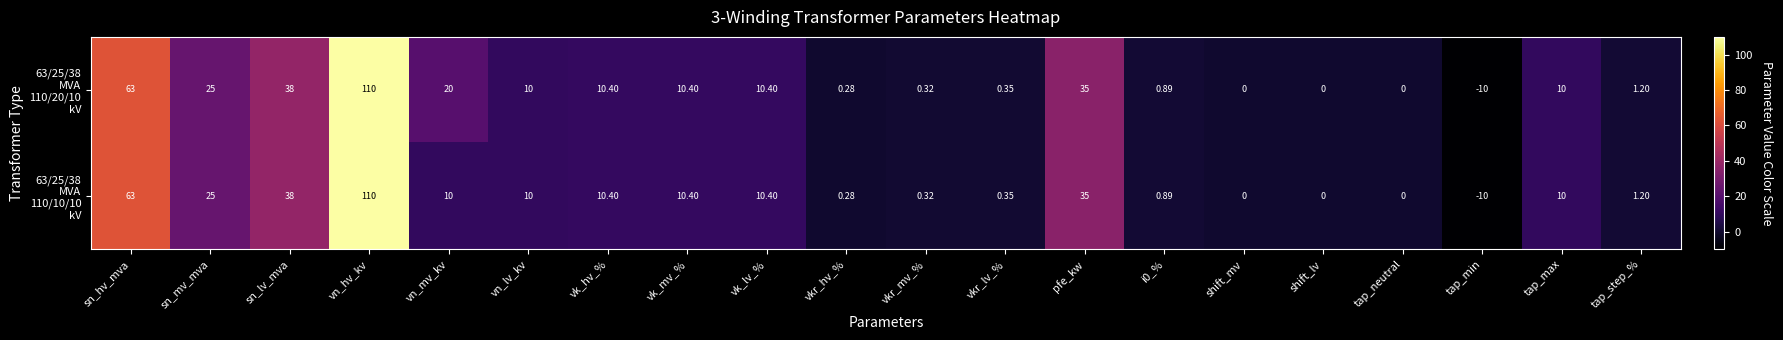

How many categories are shown in the chart?

20